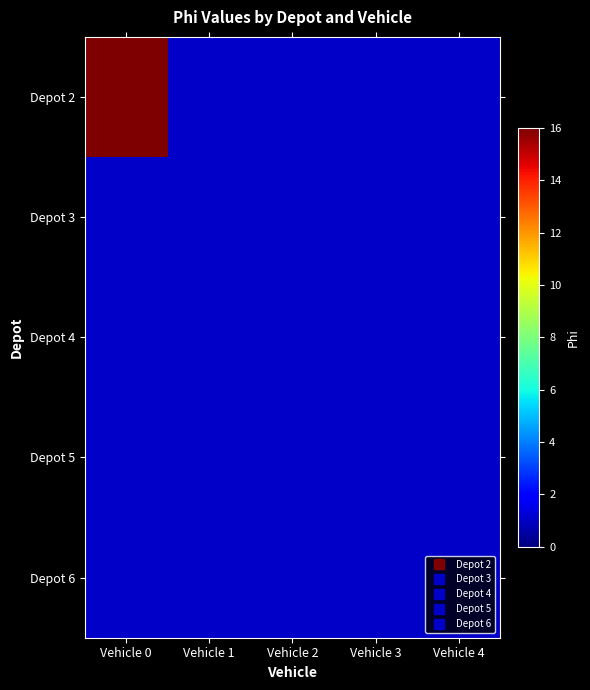

Which has a higher value, Vehicle 2 or Vehicle 0?

Vehicle 0